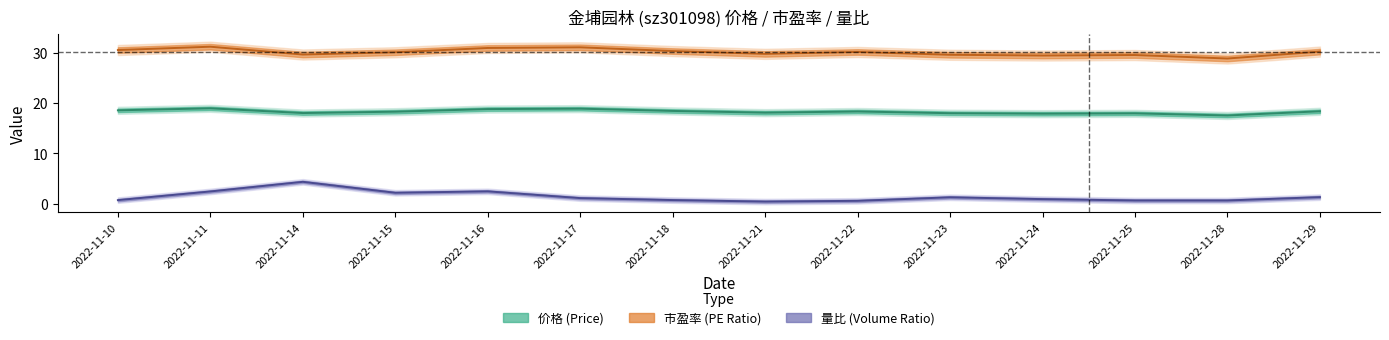

True or false: 量比 has a value of 1.4 at 2022-11-24.

False